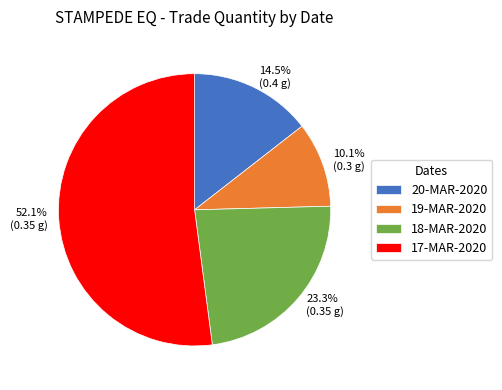

Count the number of slices in the pie.

4